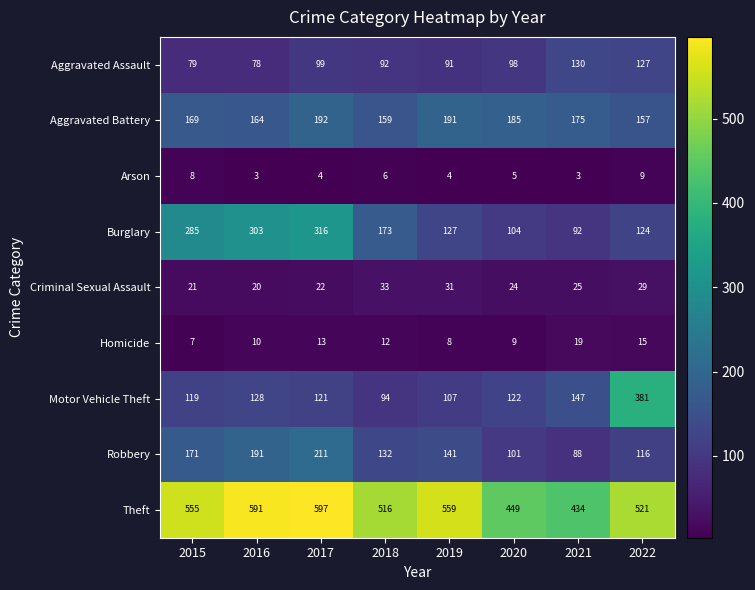

Which series changed the most between 2018 and 2021?

Theft